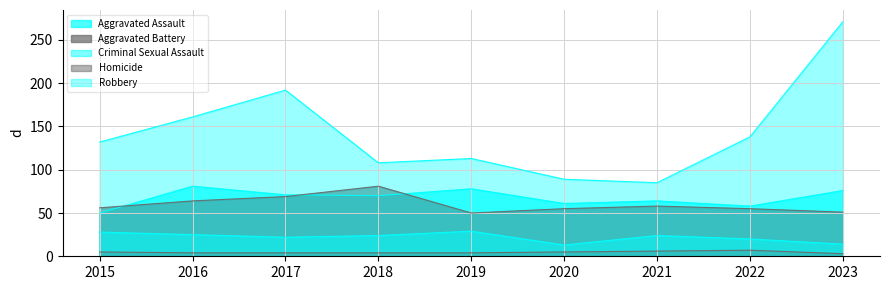

Rank the categories by Criminal Sexual Assault value from lowest to highest.

2020, 2023, 2022, 2017, 2018, 2021, 2016, 2015, 2019